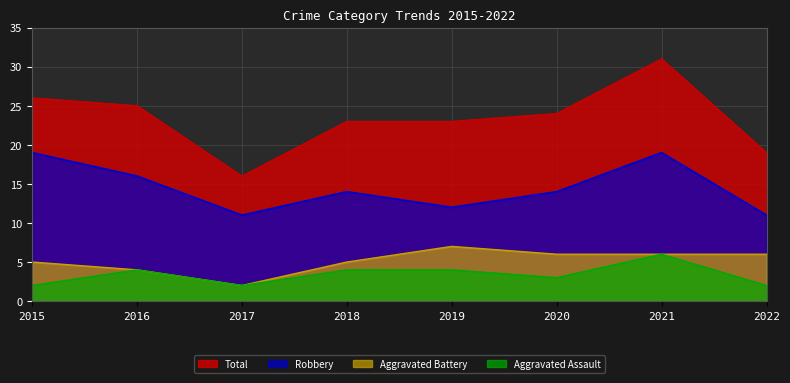

At which category is the sum across all series the highest?

2021